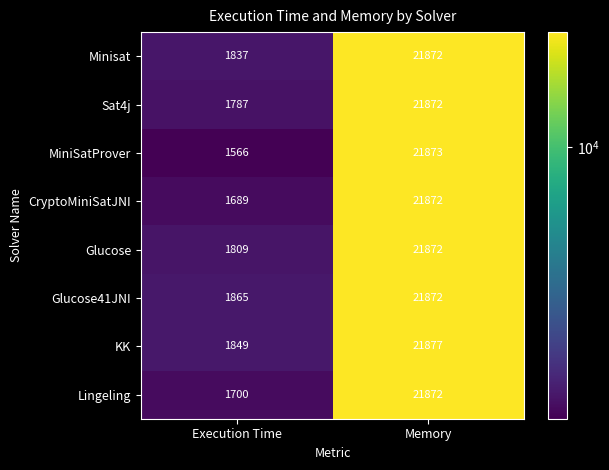

At which category does the chart reach its peak across all series?

Memory